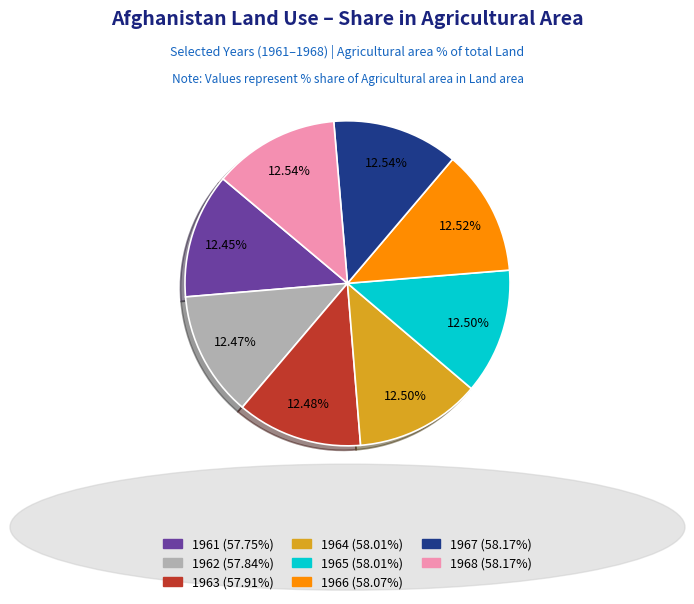

Does any single category account for the majority?

No